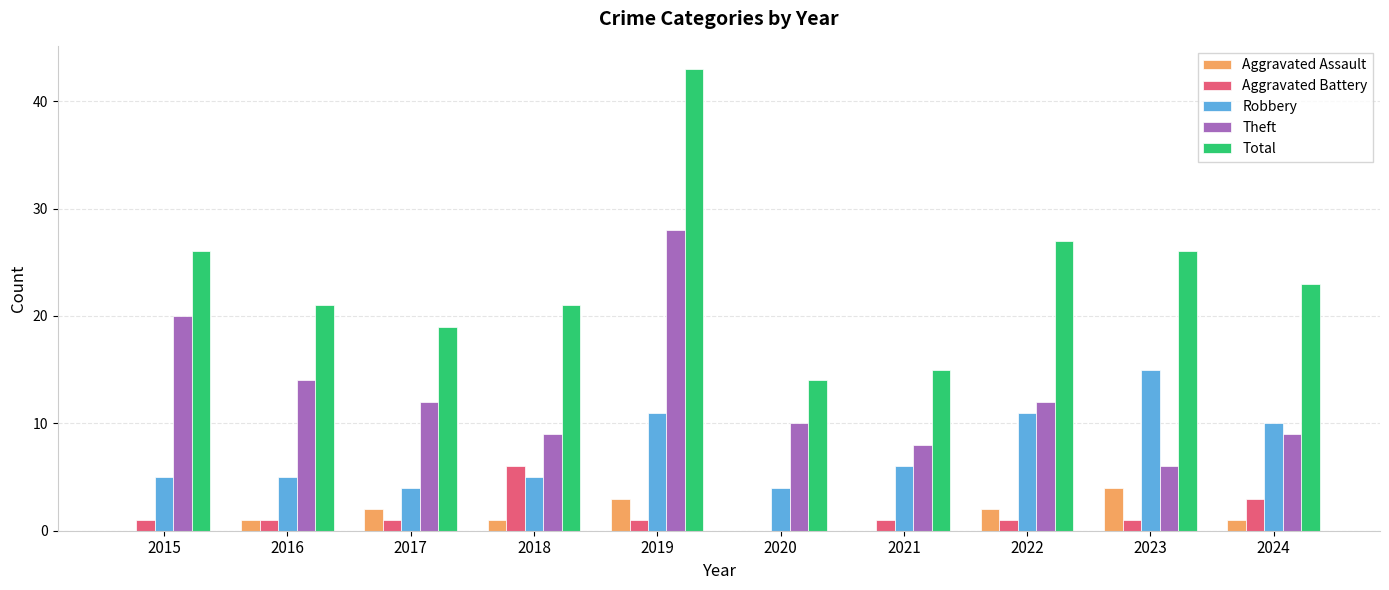

What is the greatest value displayed?

43